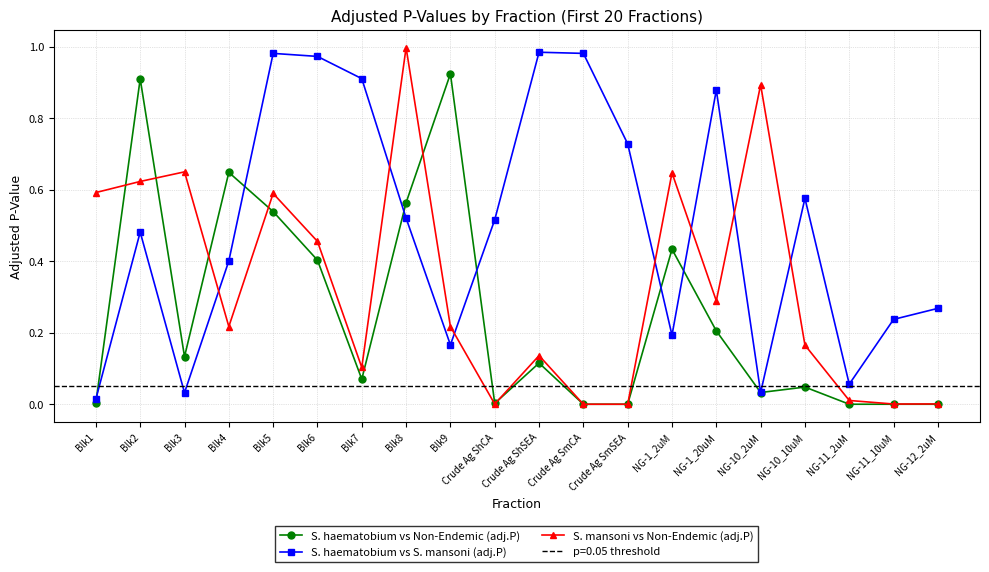

True or false: S. haematobium vs Non-Endemic (adj.P) has a value of 1.2 at Blk2.

False